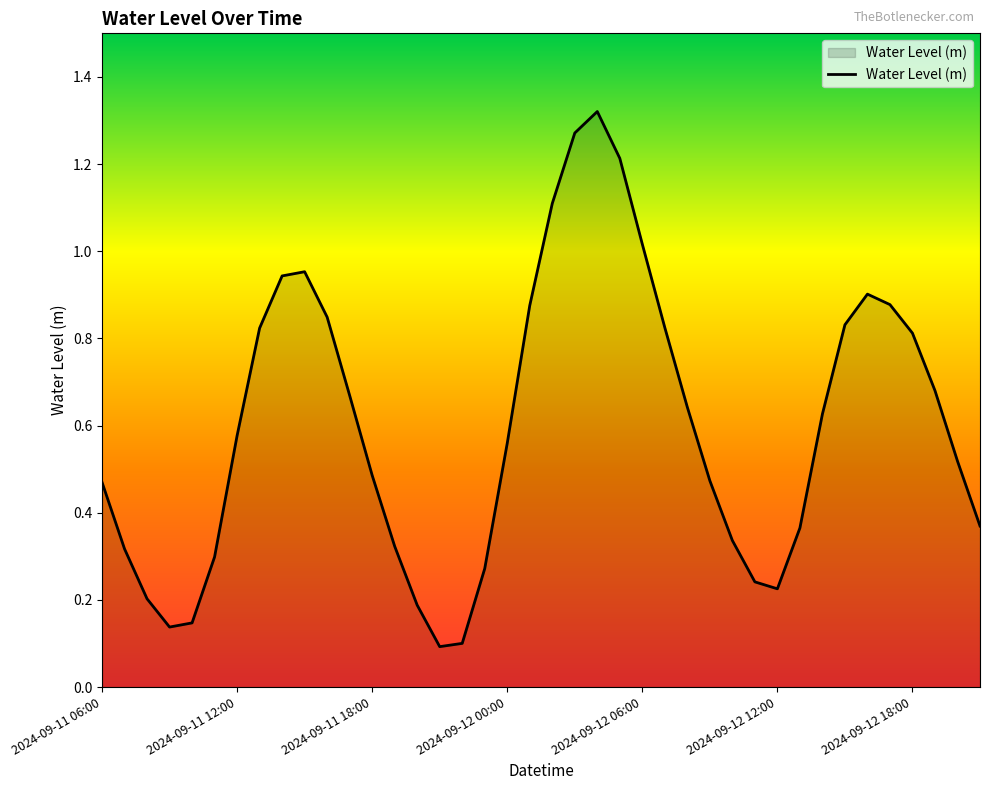

True or false: the data has more than 0 interior local peaks.

True